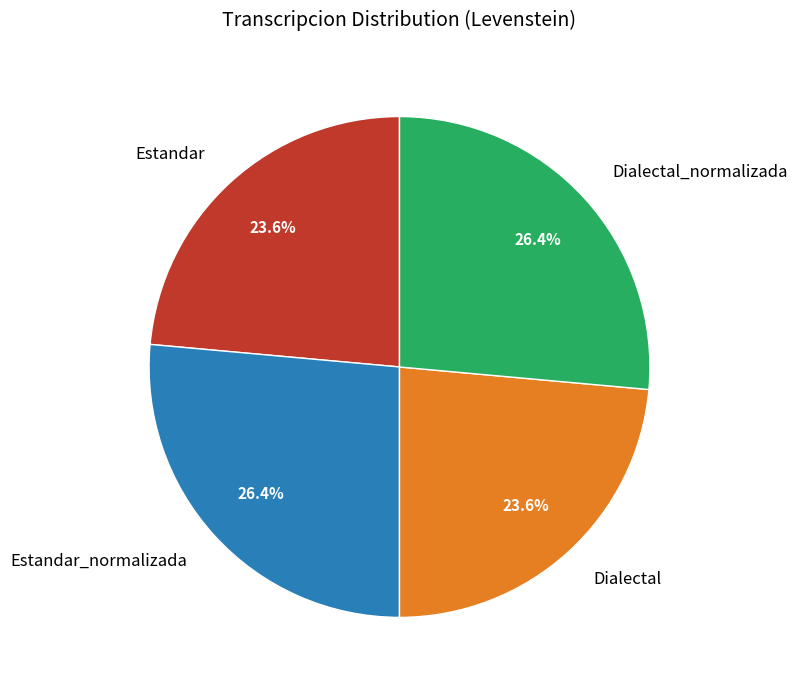

What portion of the pie excludes Dialectal?

76.4%